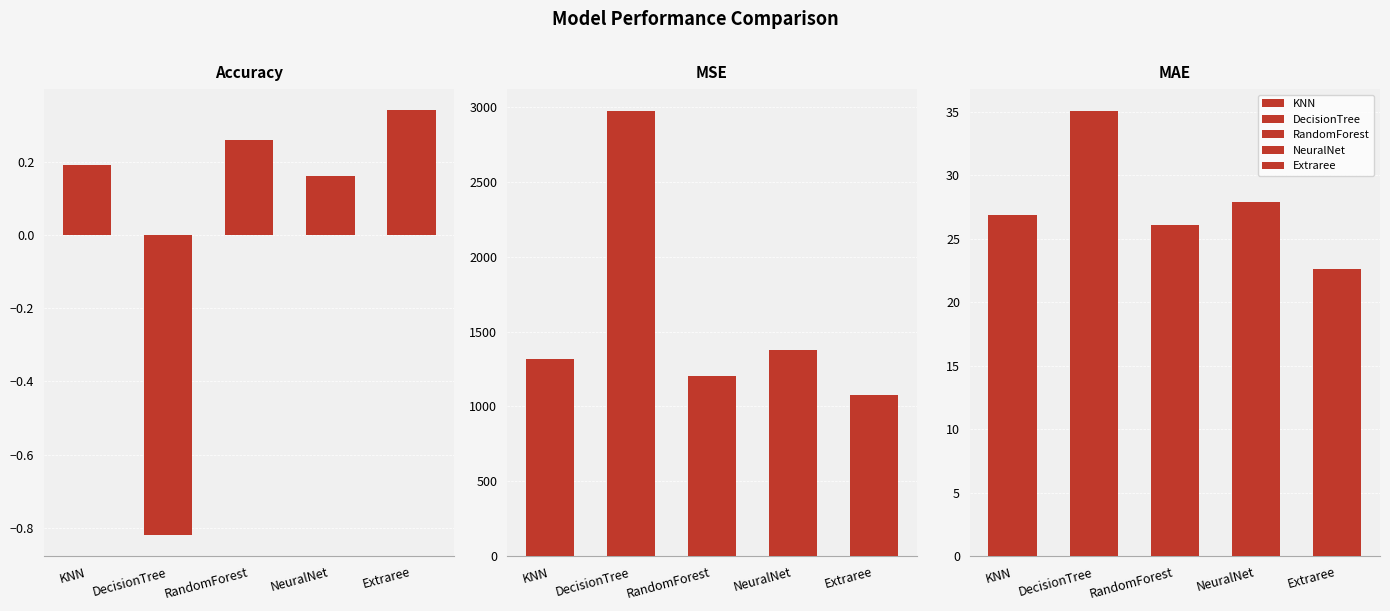

What is the value of the RandomForest bar at the 2nd from the left?

1205.0